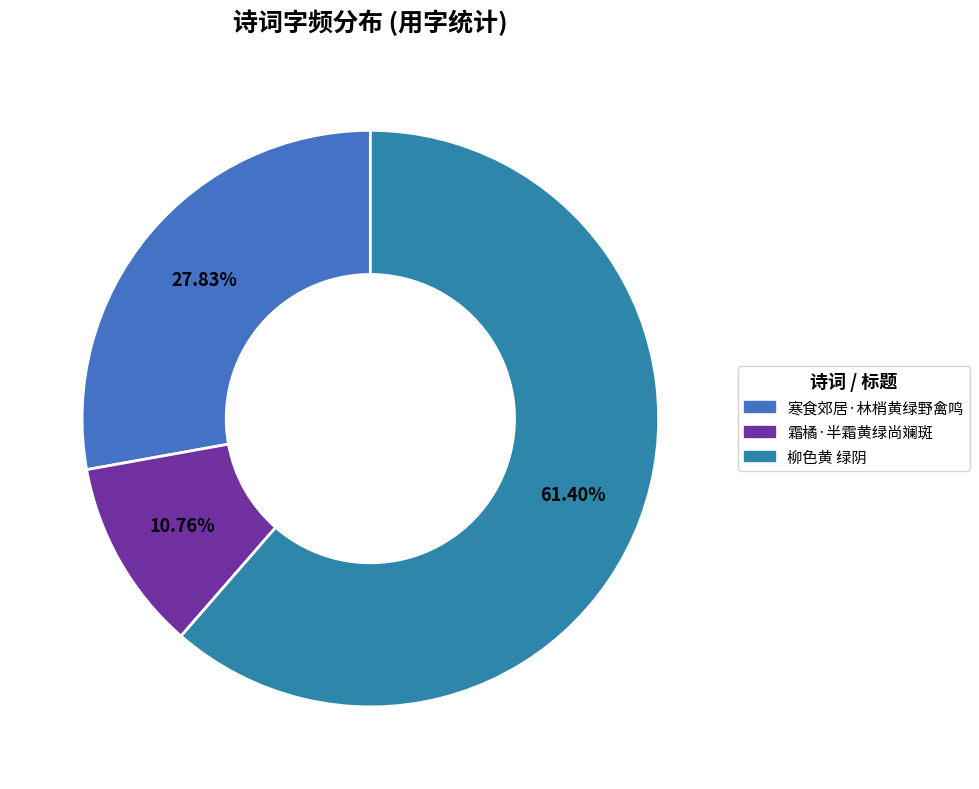

To the nearest percent, what is the difference between the largest and smallest slice percentages?

51%